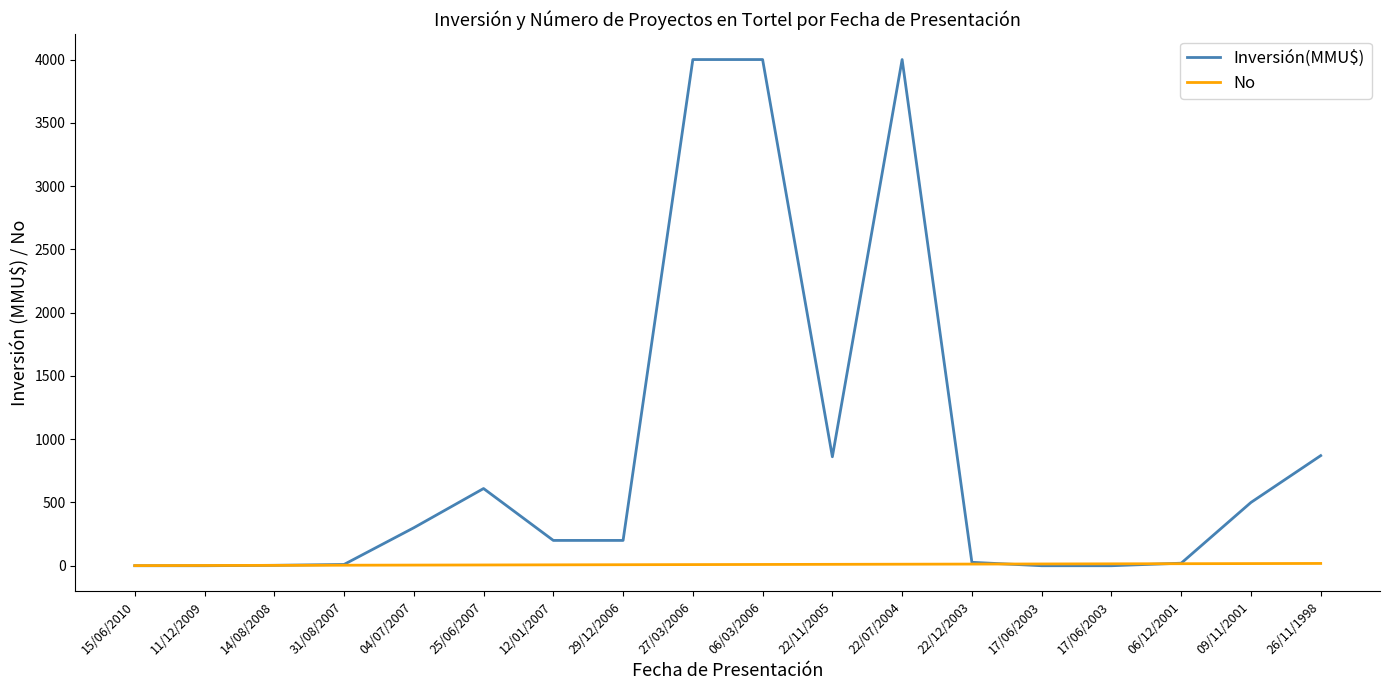

How many lines are shown in the chart?

2